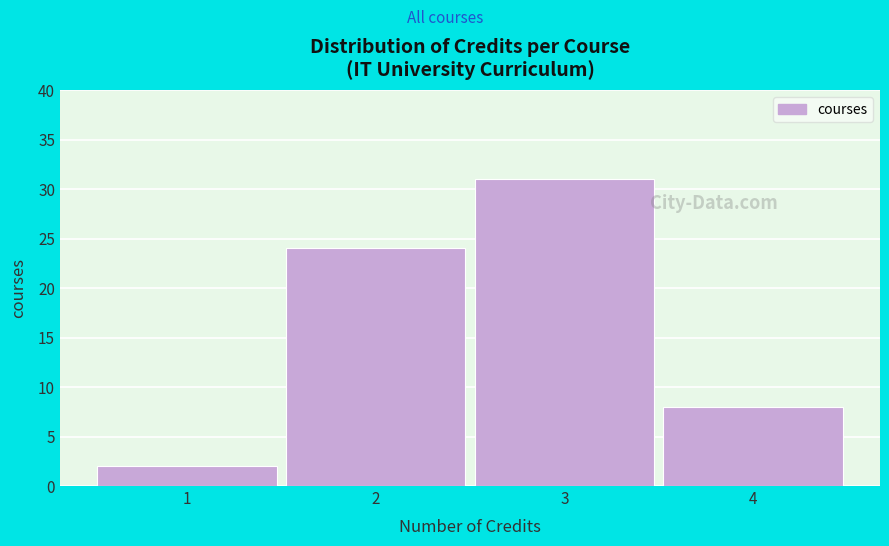

Reading left to right, transcribe this chart: for each bar, give the range it covers on the x-axis and its height. The values are not printed on the chart, so give them approximately, as read against the axis.

0.5 to 1.5: 2
1.5 to 2.5: 24
2.5 to 3.5: 31
3.5 to 4.5: 8